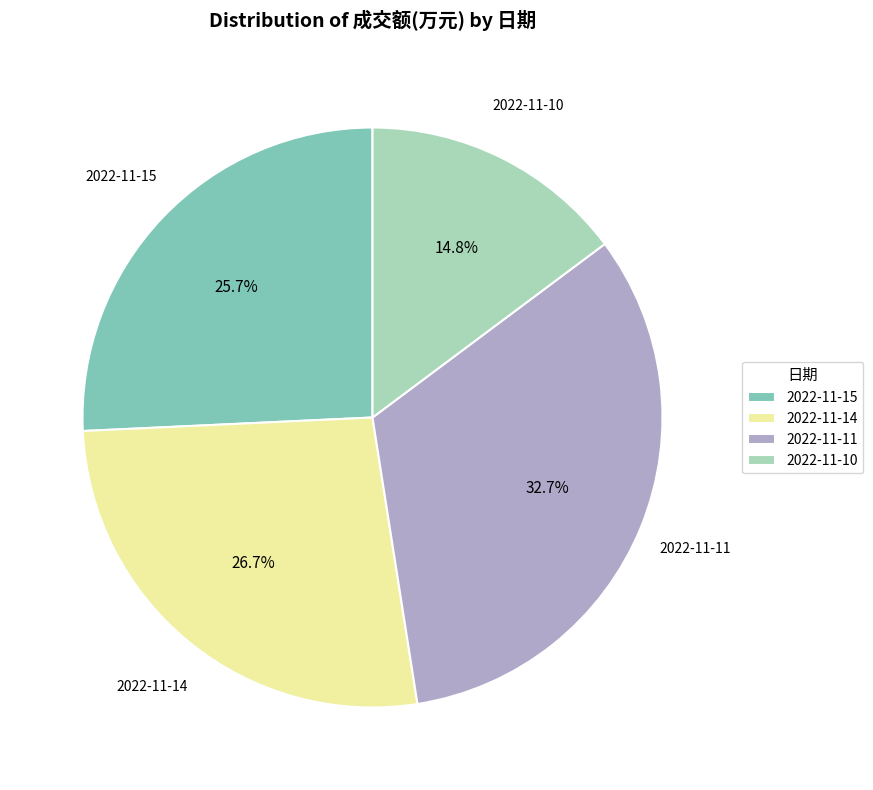

What percentage is the 2022-11-10 slice, to the nearest percent?

15%